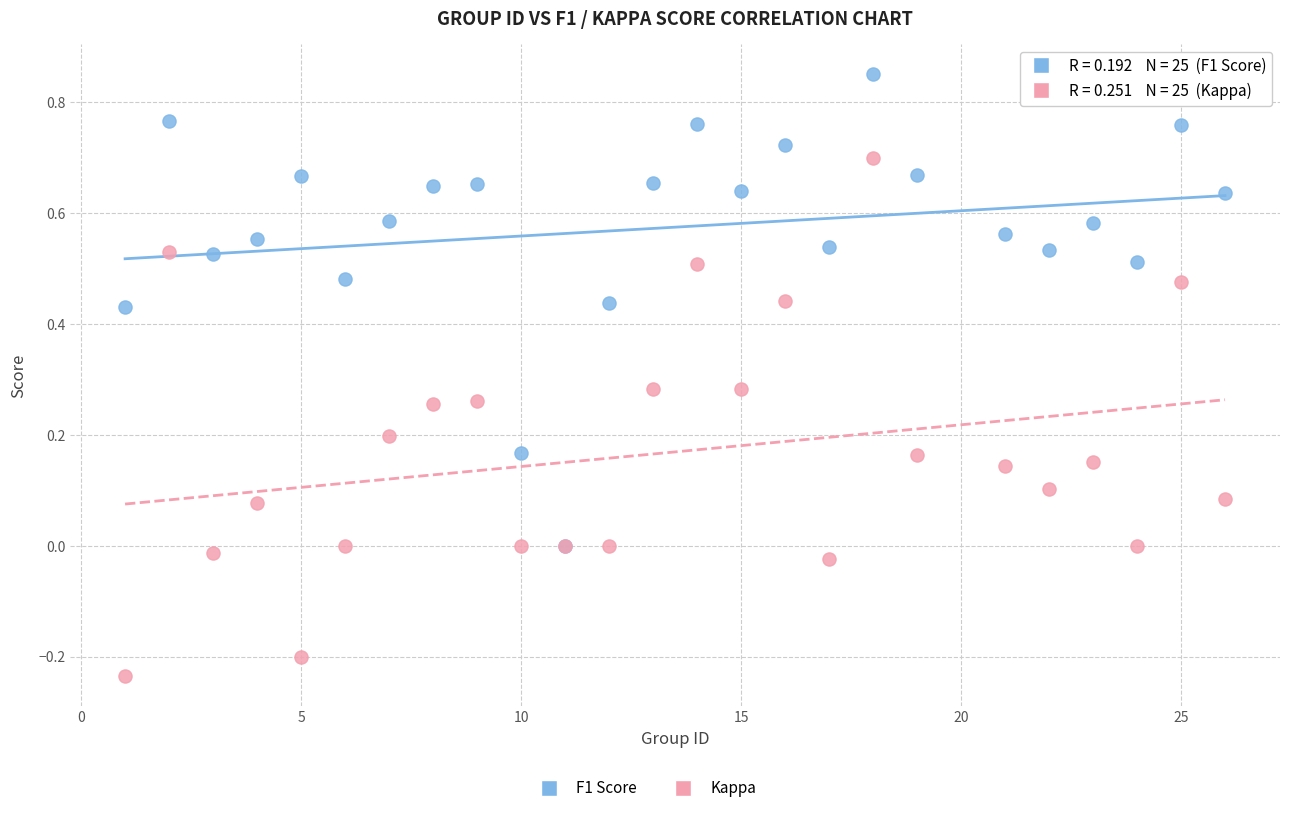

Which series reaches the minimum Y coordinate?

Kappa